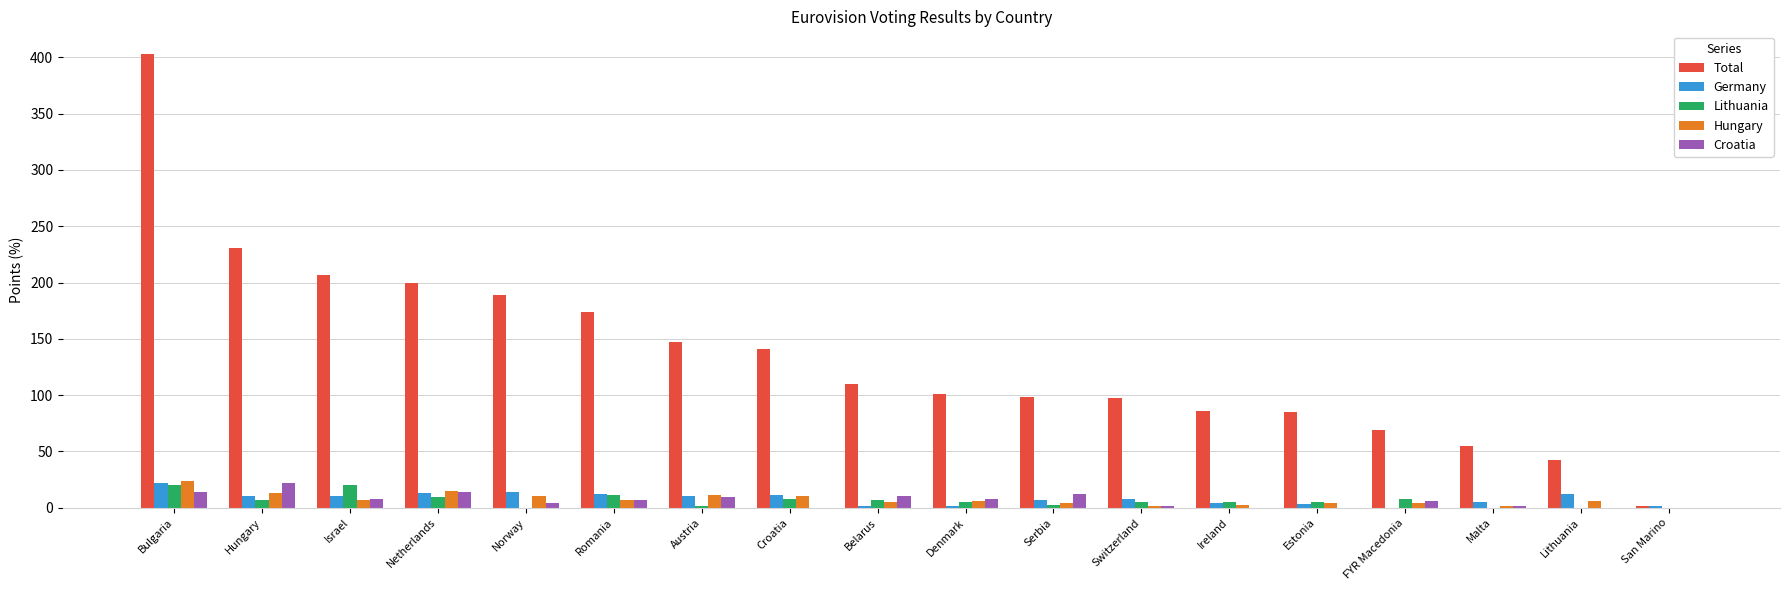

The value of Germany at FYR Macedonia is 15. True or false?

False